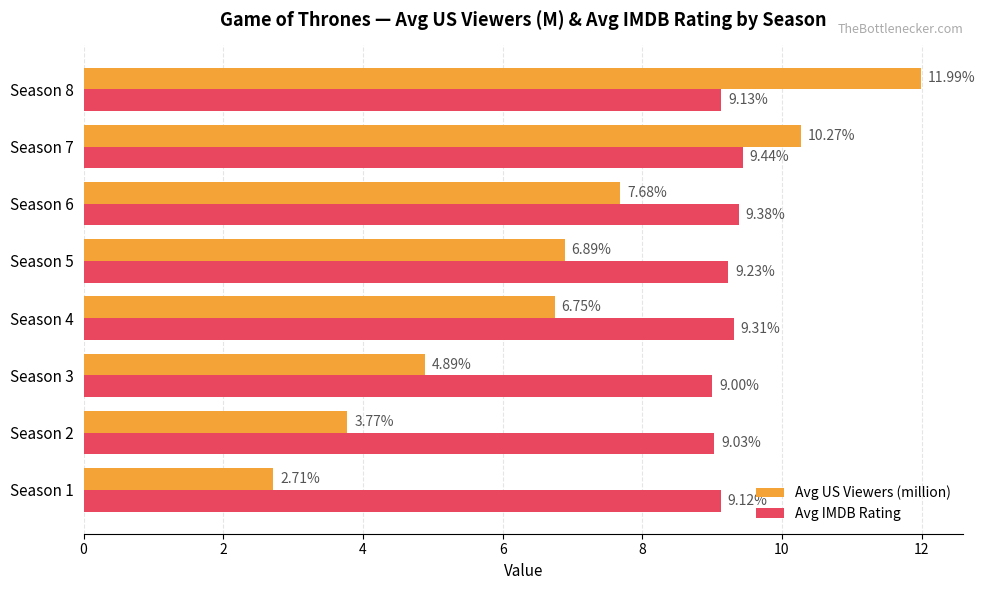

List the series in order of their overall mean, highest first.

Avg IMDB Rating, Avg US Viewers (million)